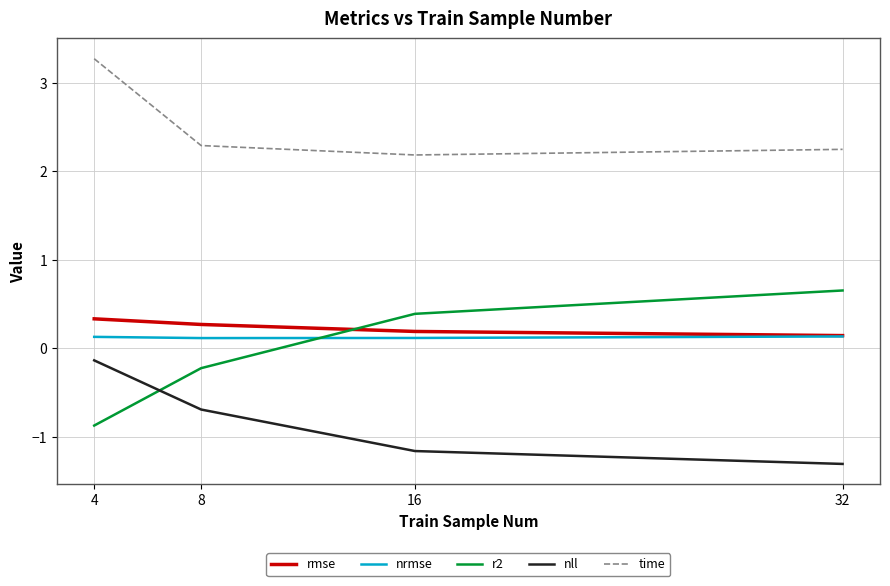

Is this an area chart (filled region under the line)?

No